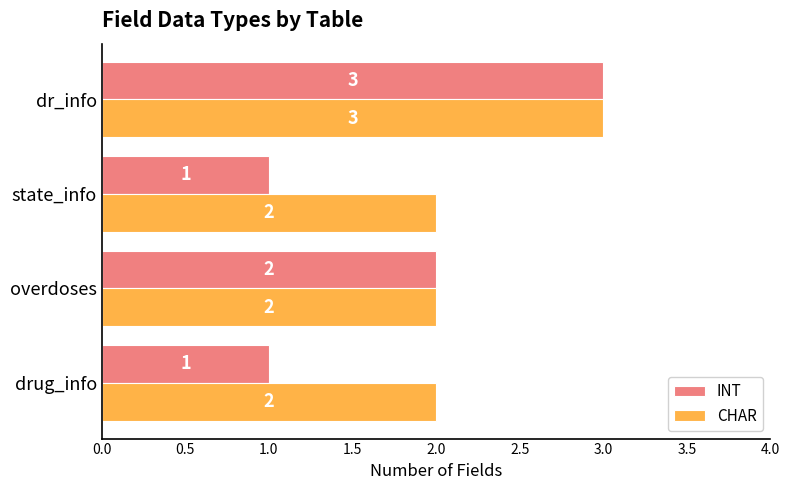

How many data points in CHAR are above 2?

1